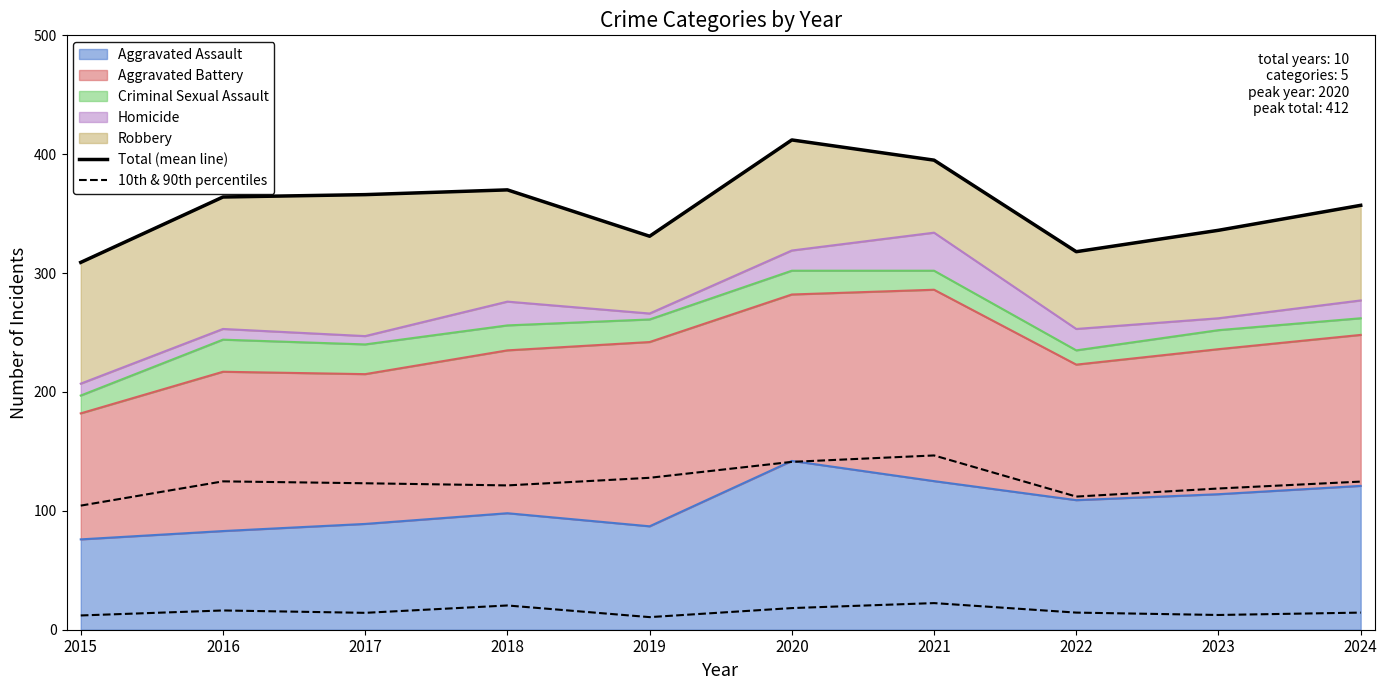

Between 2024 and 2019, which is larger?

2024